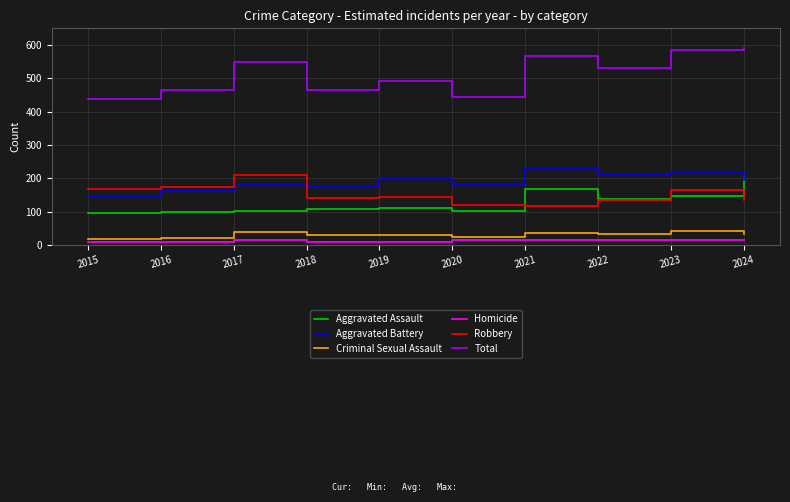

The Robbery series shows 135 at 2024. True or false?

True